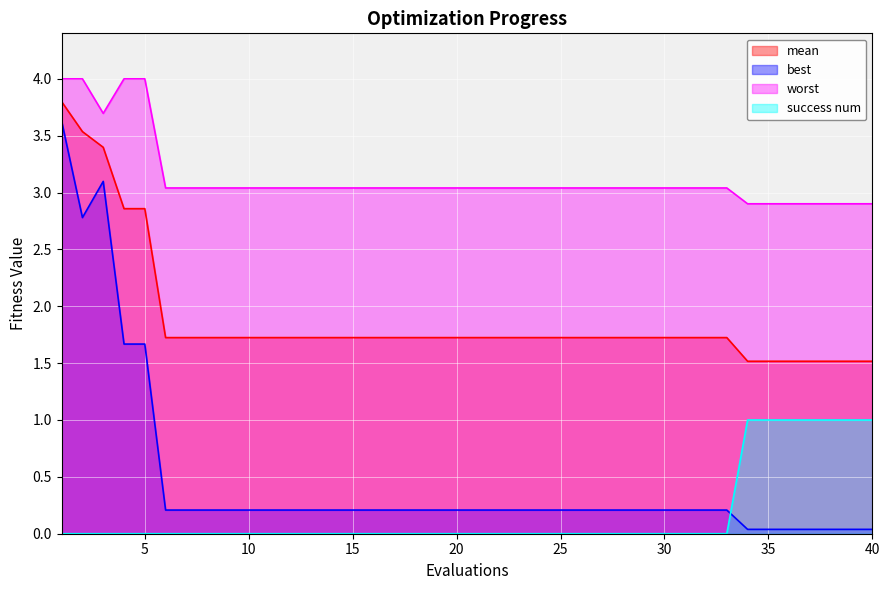

What is the difference between the worst values at 9 and 1?

1.0